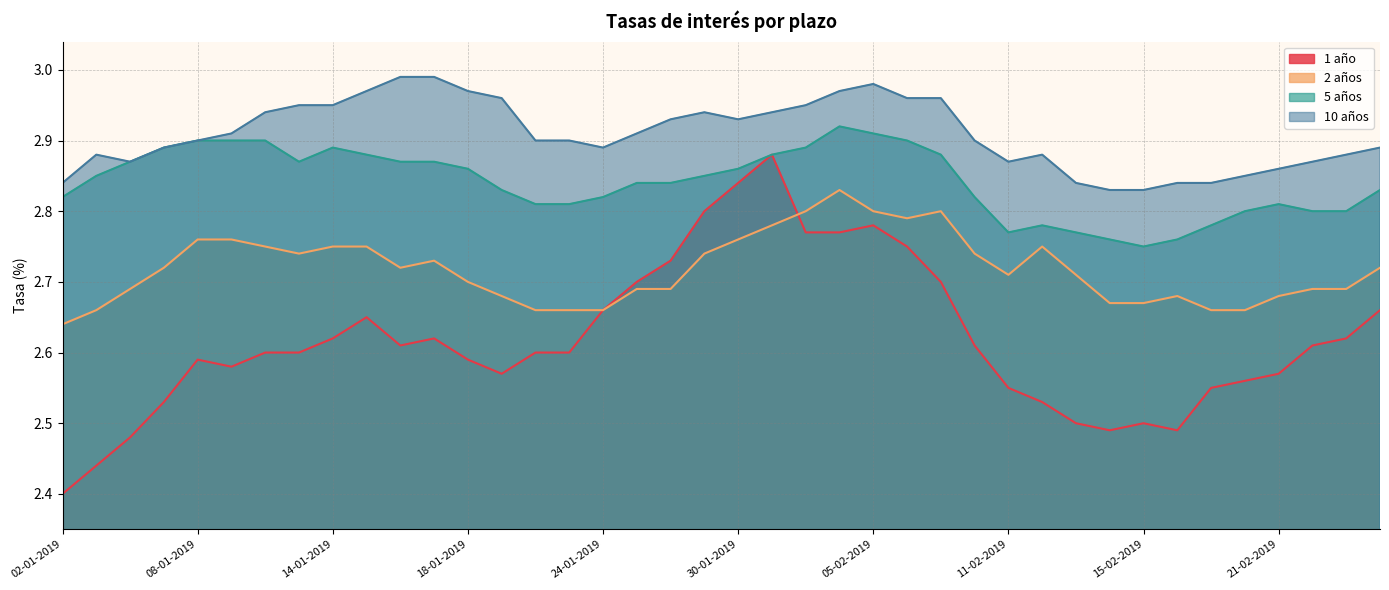

What is the spread (max minus min) of values at 22-01-2019?

0.3